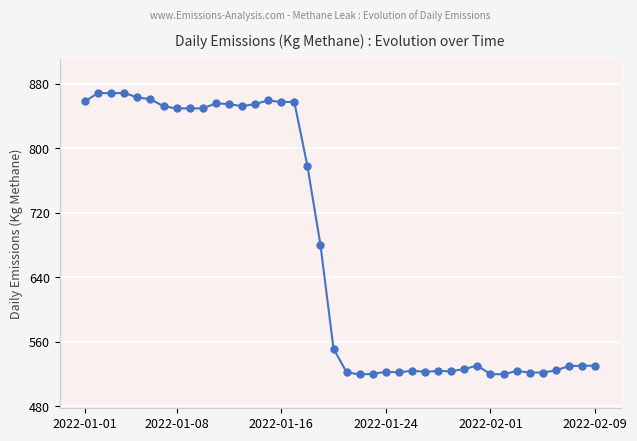

What is the value of the 4th point from the left?

868.3